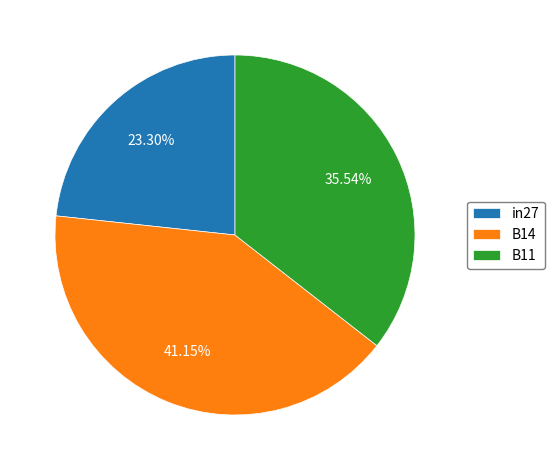

Count the number of slices in the pie.

3